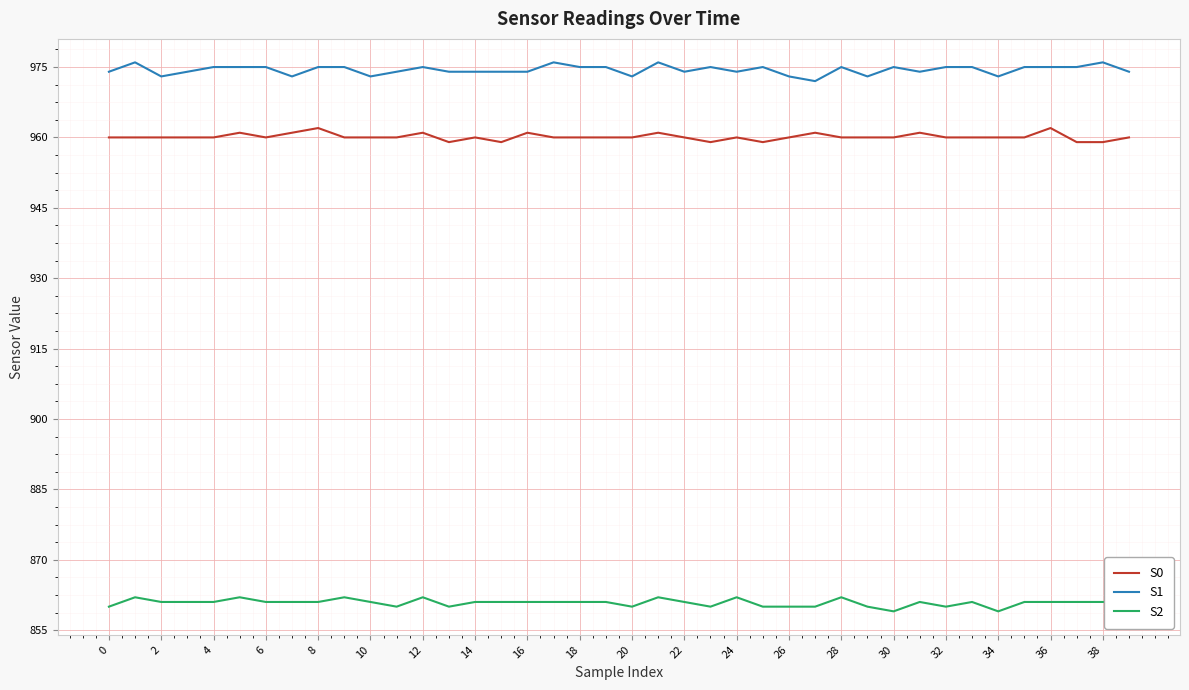

True or false: S0 and S1 cross at least once.

False